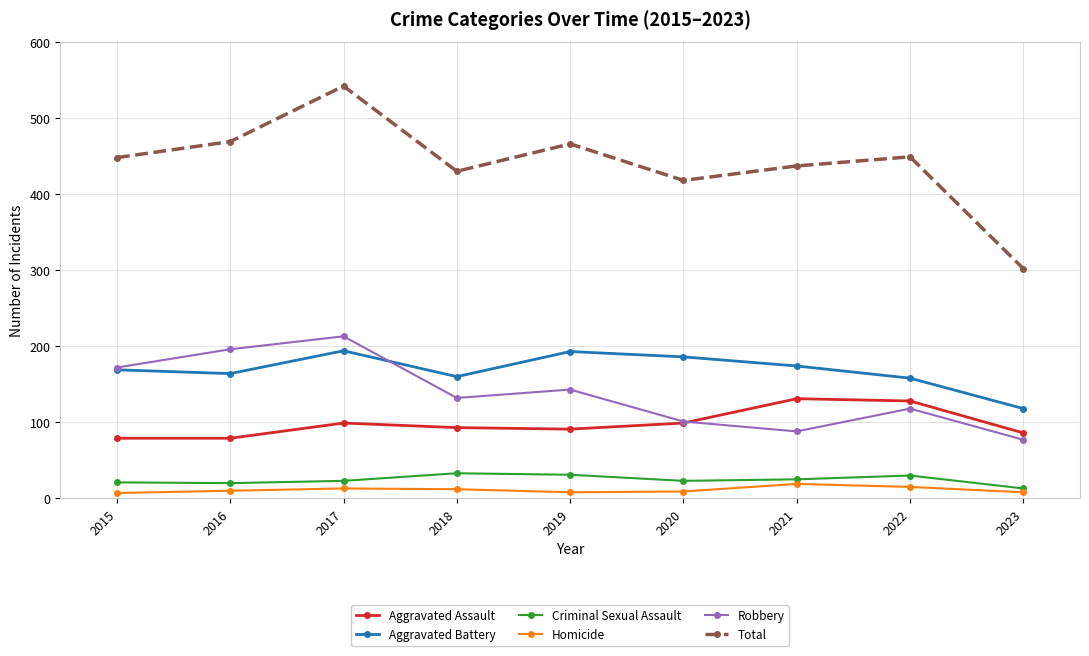

At 2021, list the series in order from smallest to largest.

Homicide, Criminal Sexual Assault, Robbery, Aggravated Assault, Aggravated Battery, Total